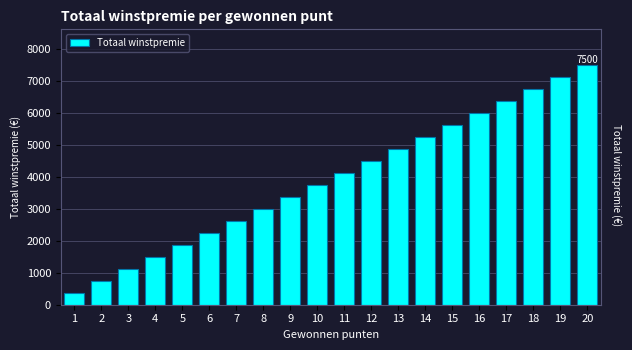

Rank the categories by value from lowest to highest.

1, 2, 3, 4, 5, 6, 7, 8, 9, 10, 11, 12, 13, 14, 15, 16, 17, 18, 19, 20